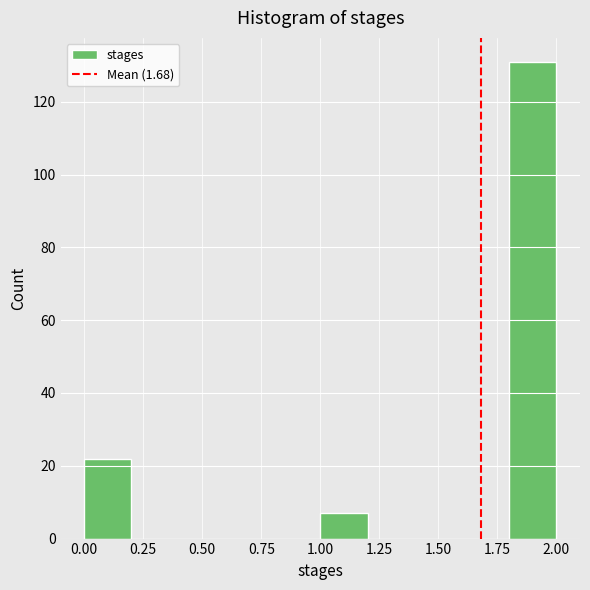

Which range on the x-axis has the tallest bar?

1.8 to 2.0